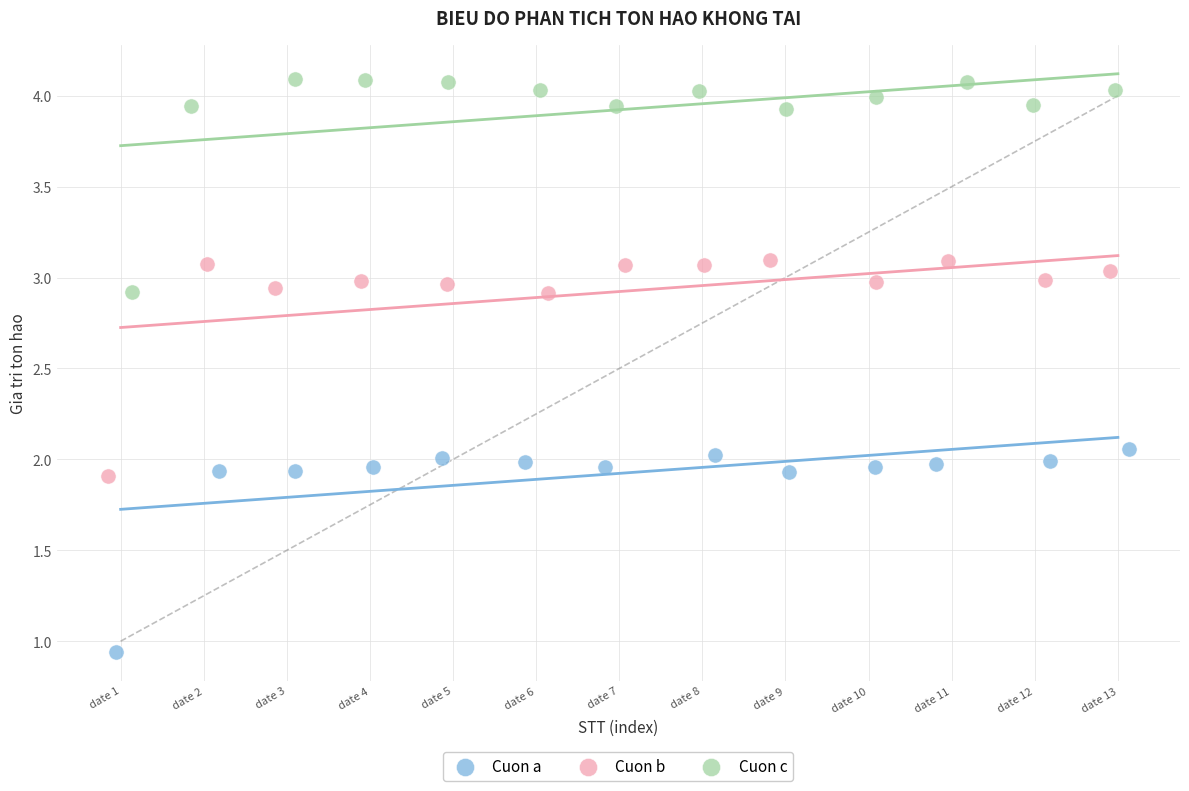

Which series contains the lowest Y value?

Cuon a